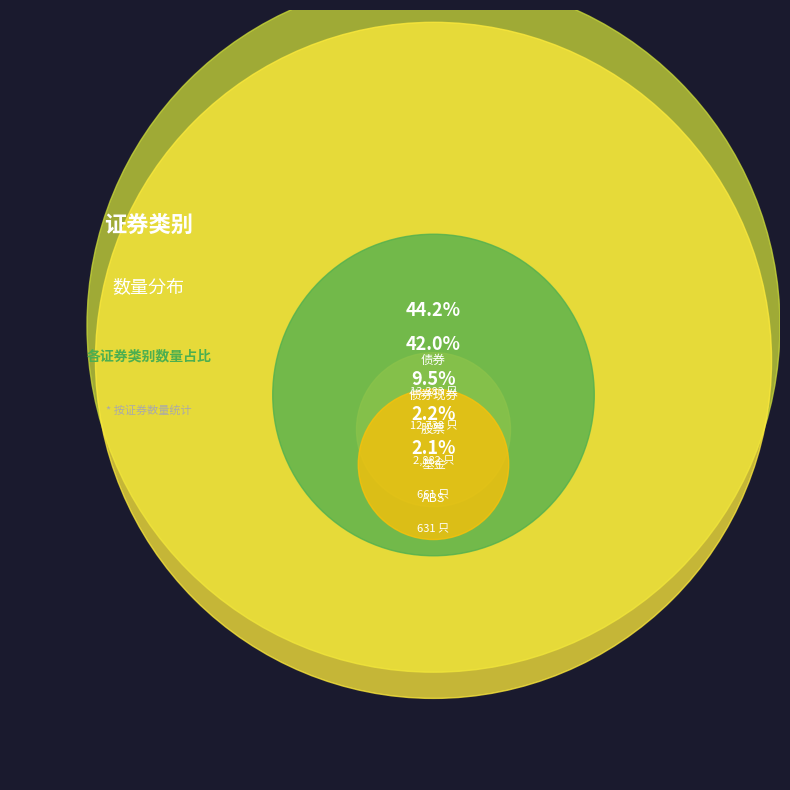

Is it true that 债券现券 is 48% of the pie?

False